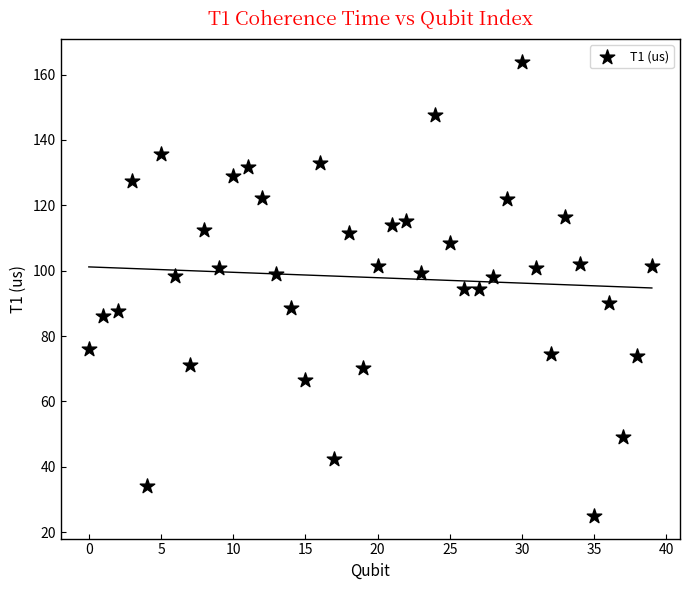

What is the range of Y values (max minus min)?

139.0